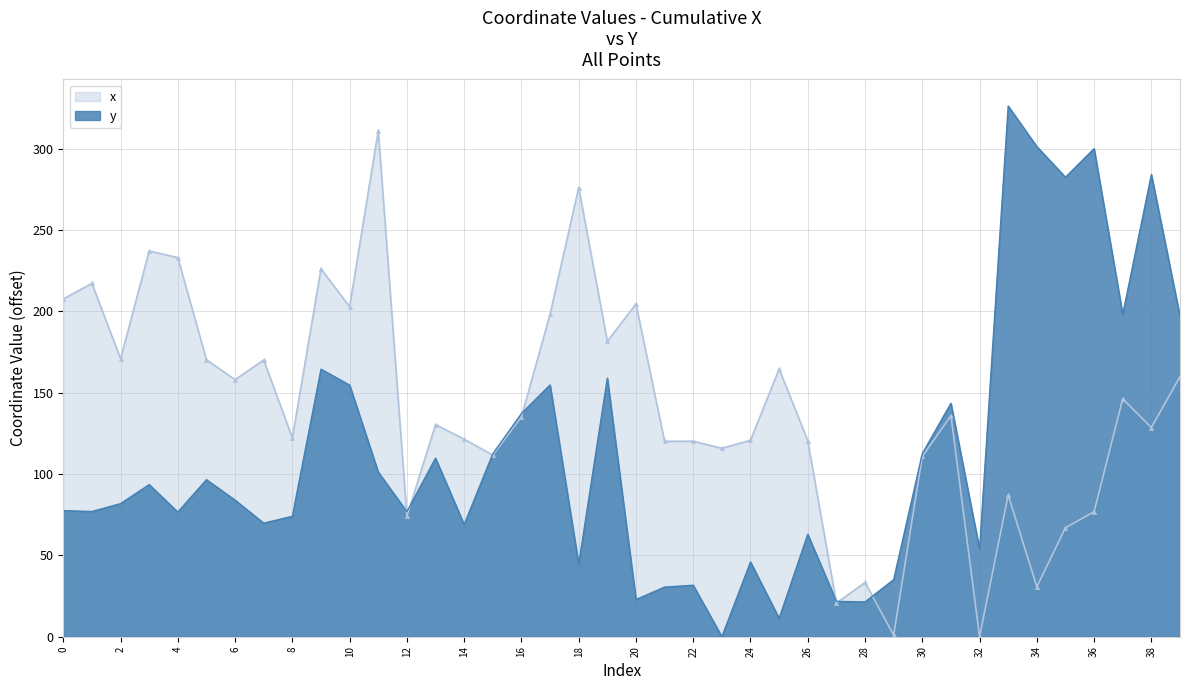

True or false: y and x intersect in this chart.

True